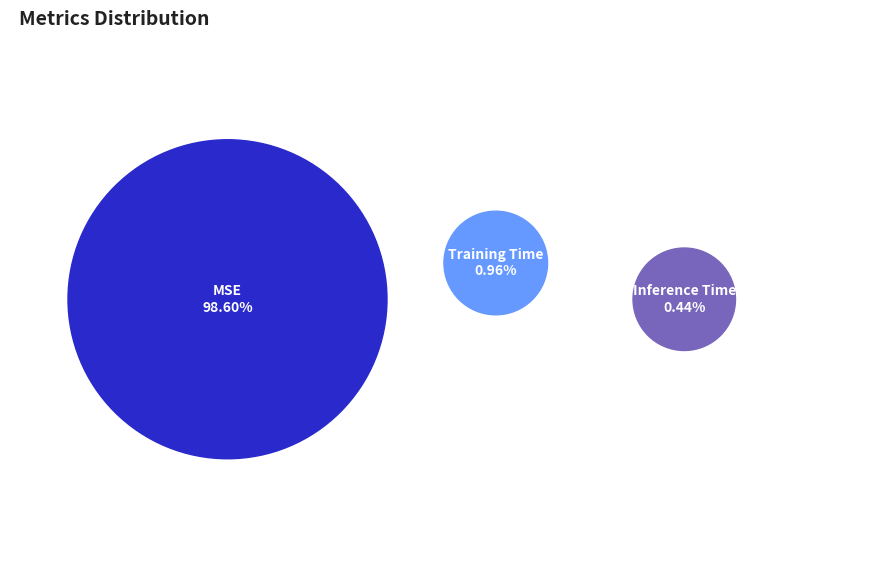

What is the majority slice?

MSE